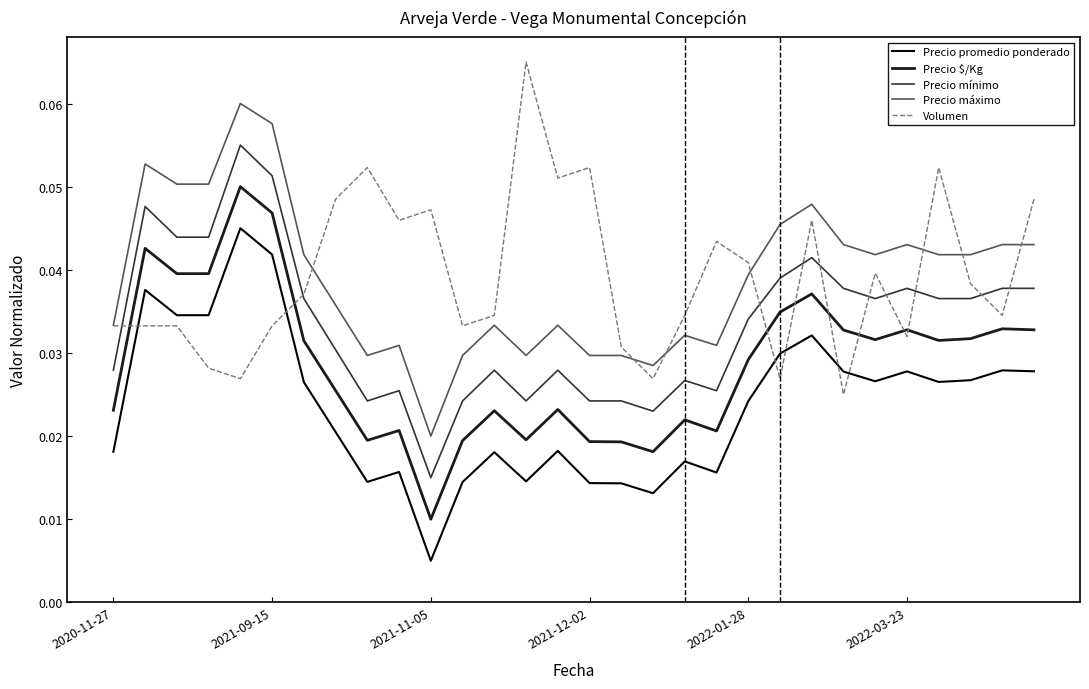

Rank the series by their maximum value, from highest to lowest.

Volumen, Precio máximo, Precio mínimo, Precio $/Kg, Precio promedio ponderado